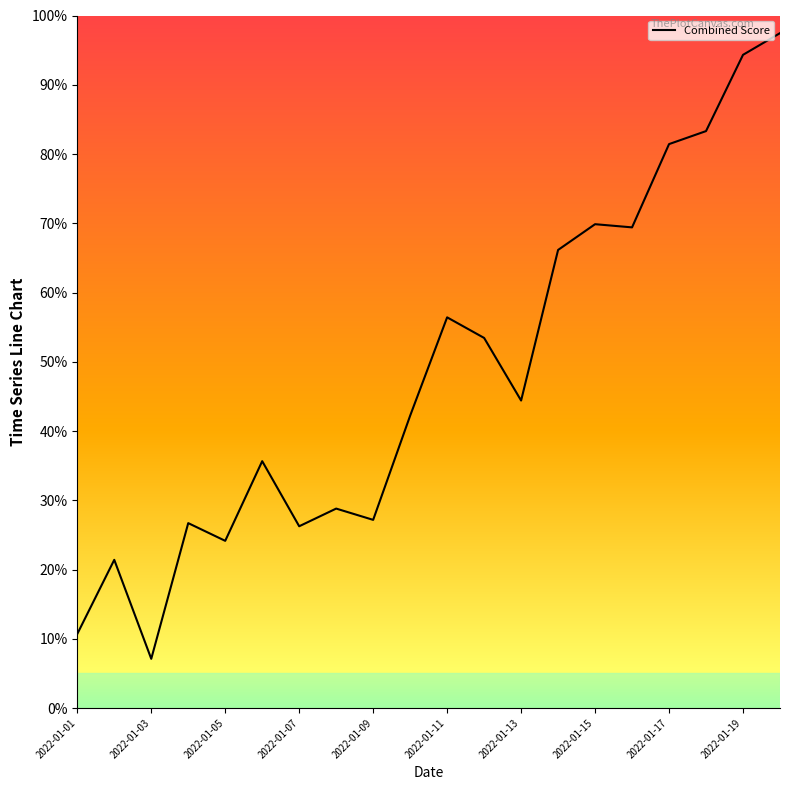

Where is the first local minimum?

2022-01-03